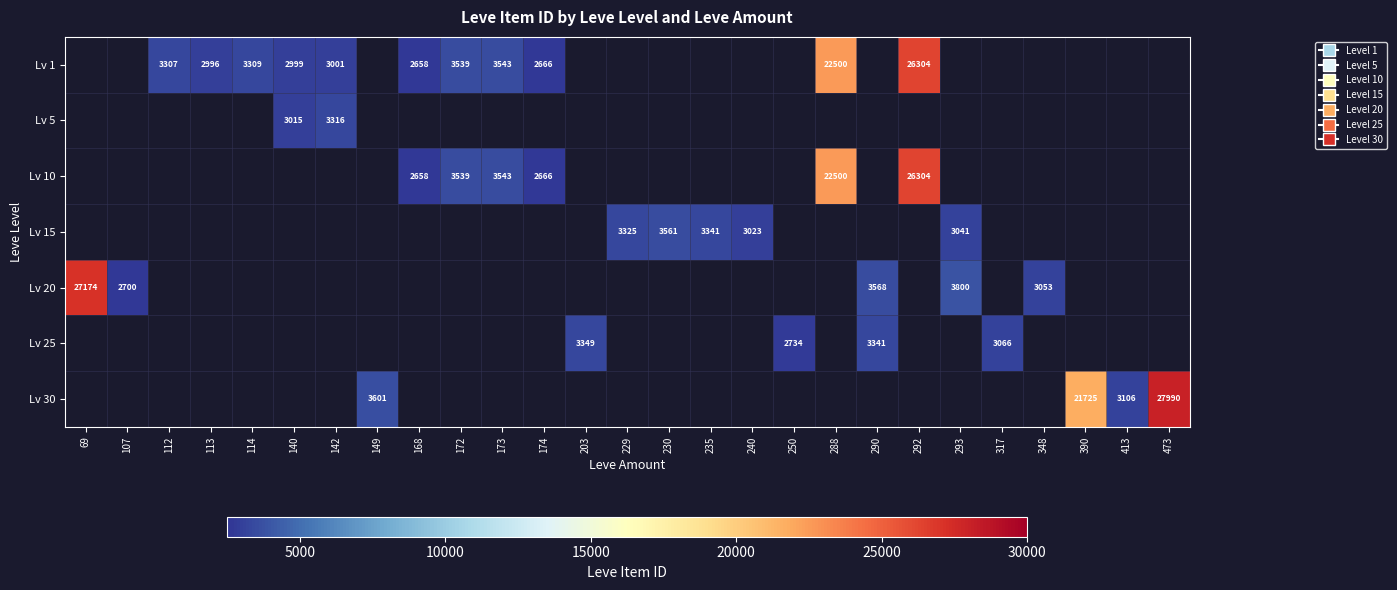

How many values in Lv 25 are above zero?

4